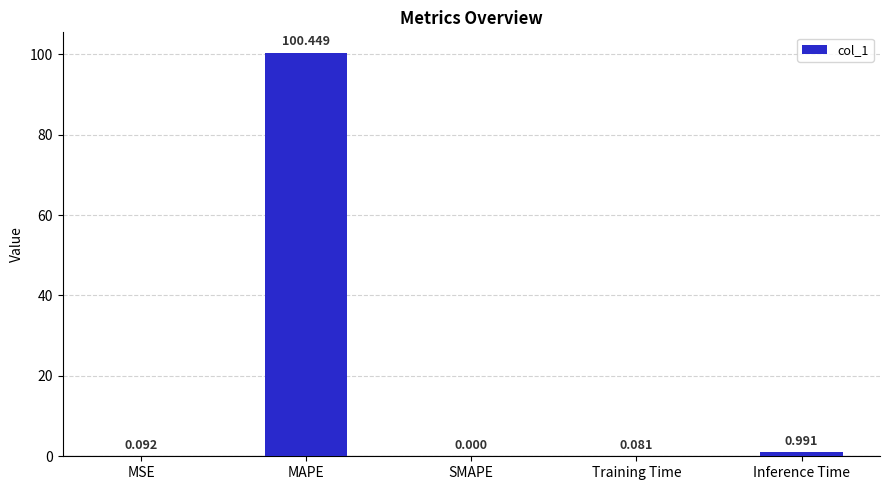

Which has a higher value, Inference Time or SMAPE?

Inference Time